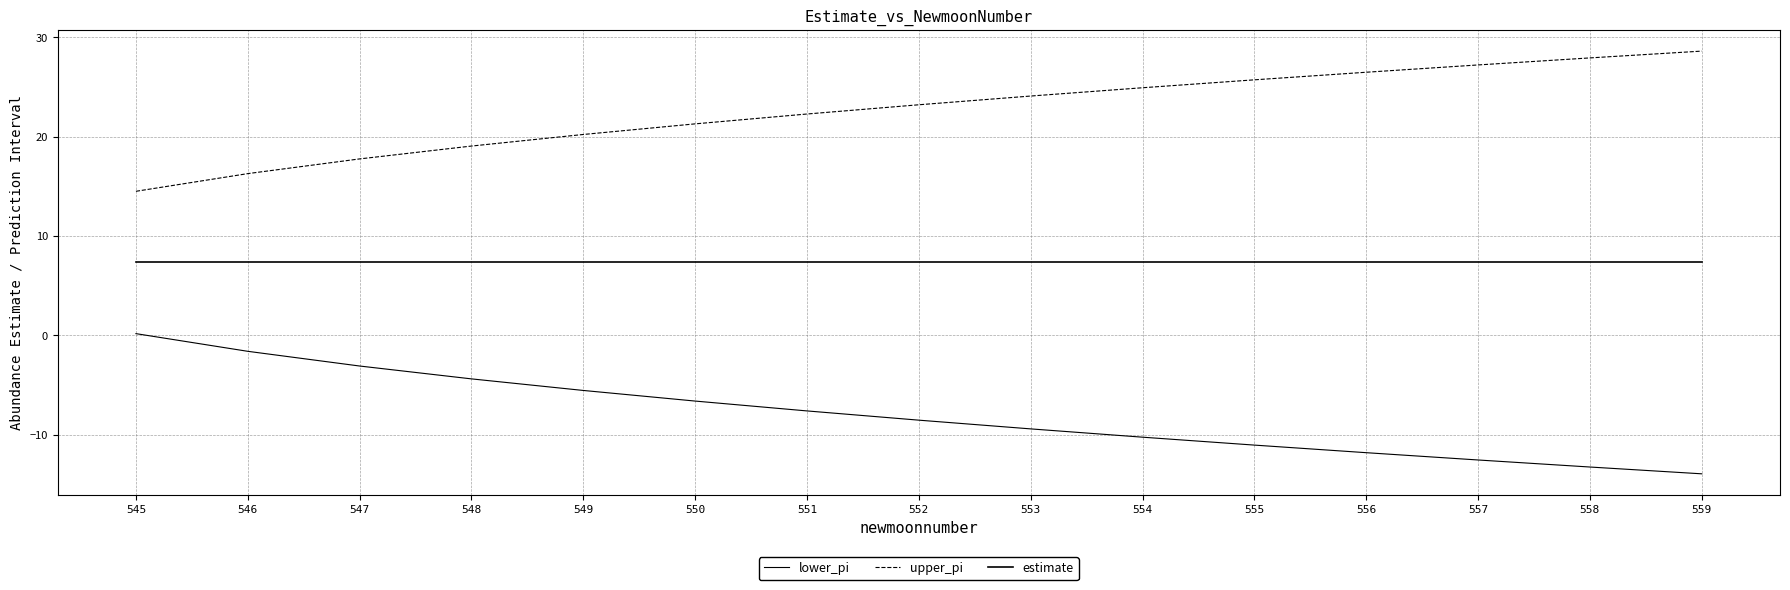

What is the difference between the highest and lowest values at 555?

36.7